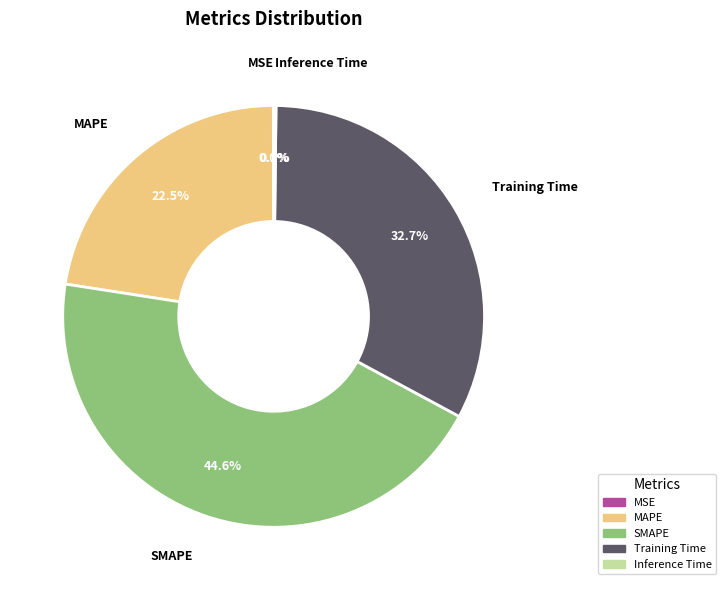

What percentage is NOT represented by Training Time?

67.3%